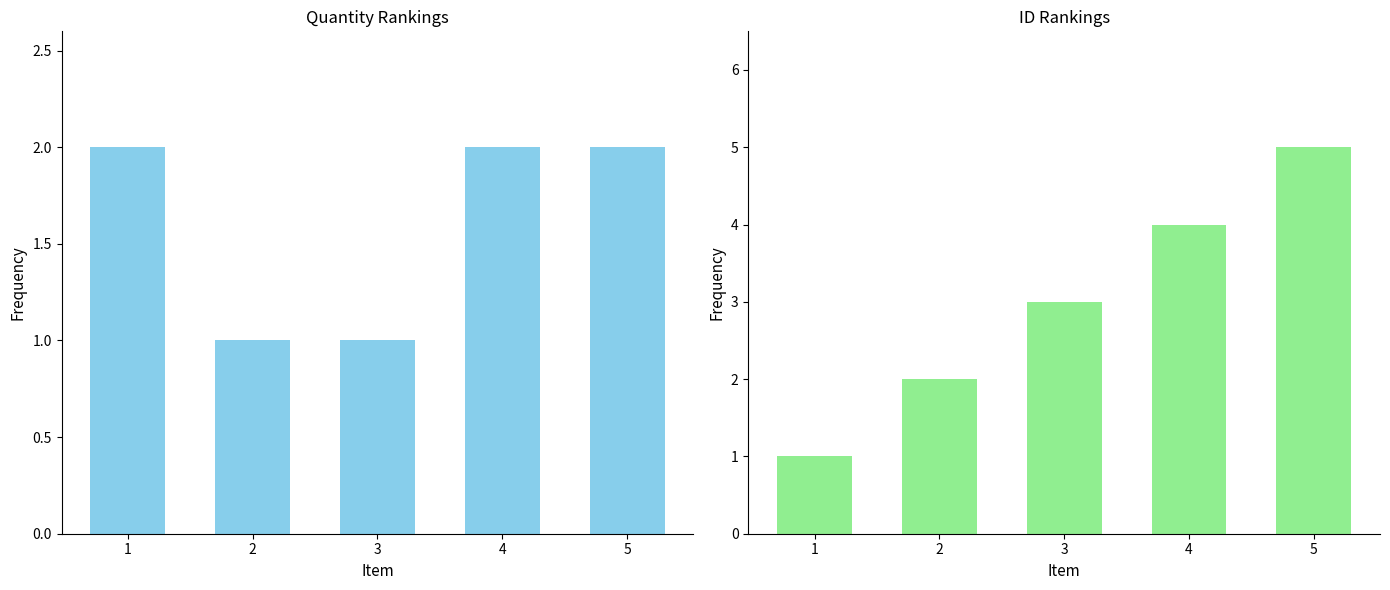

What is the average value of the ID series?

3